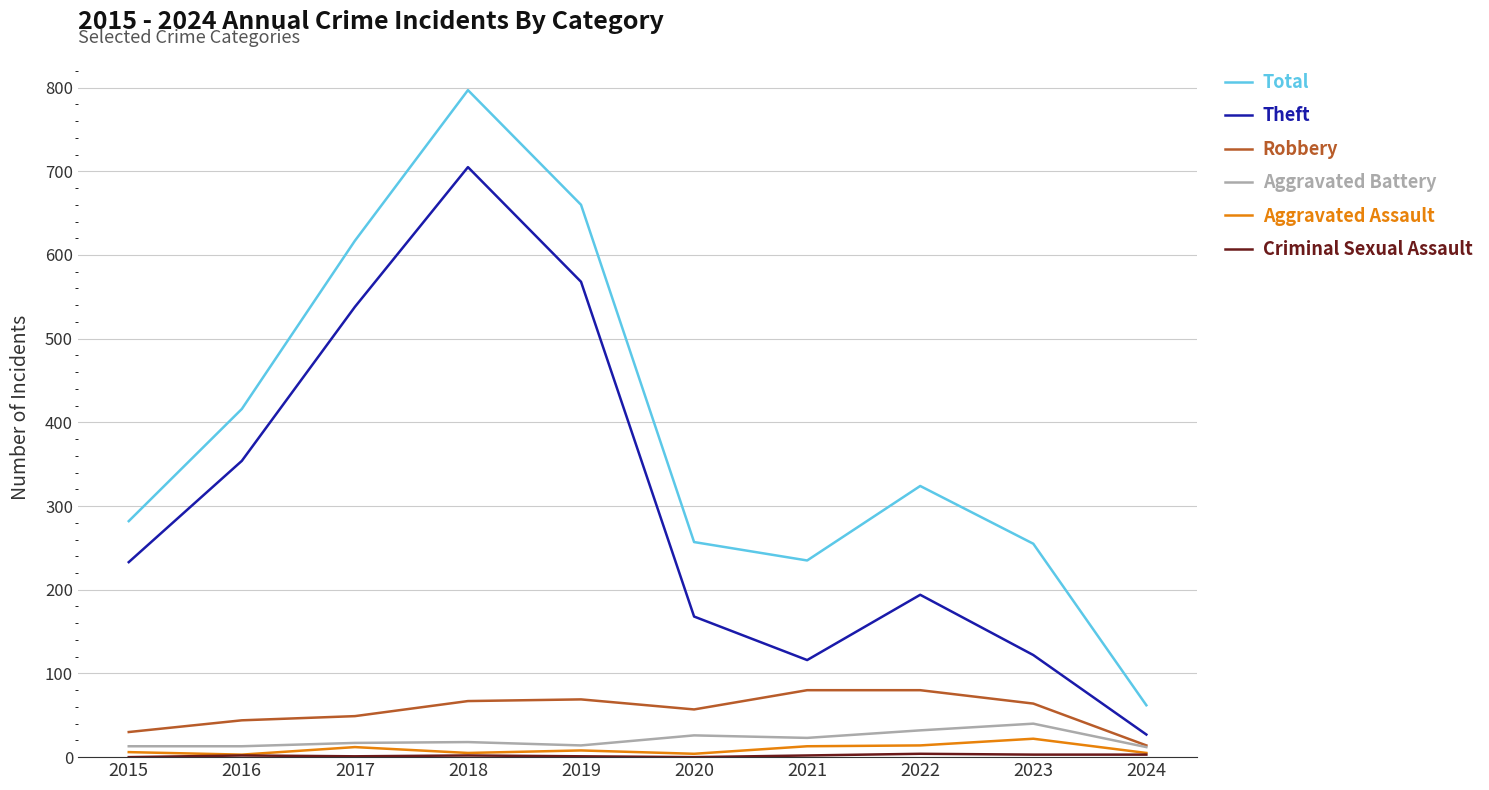

At which category does the chart reach its peak across all series?

2018